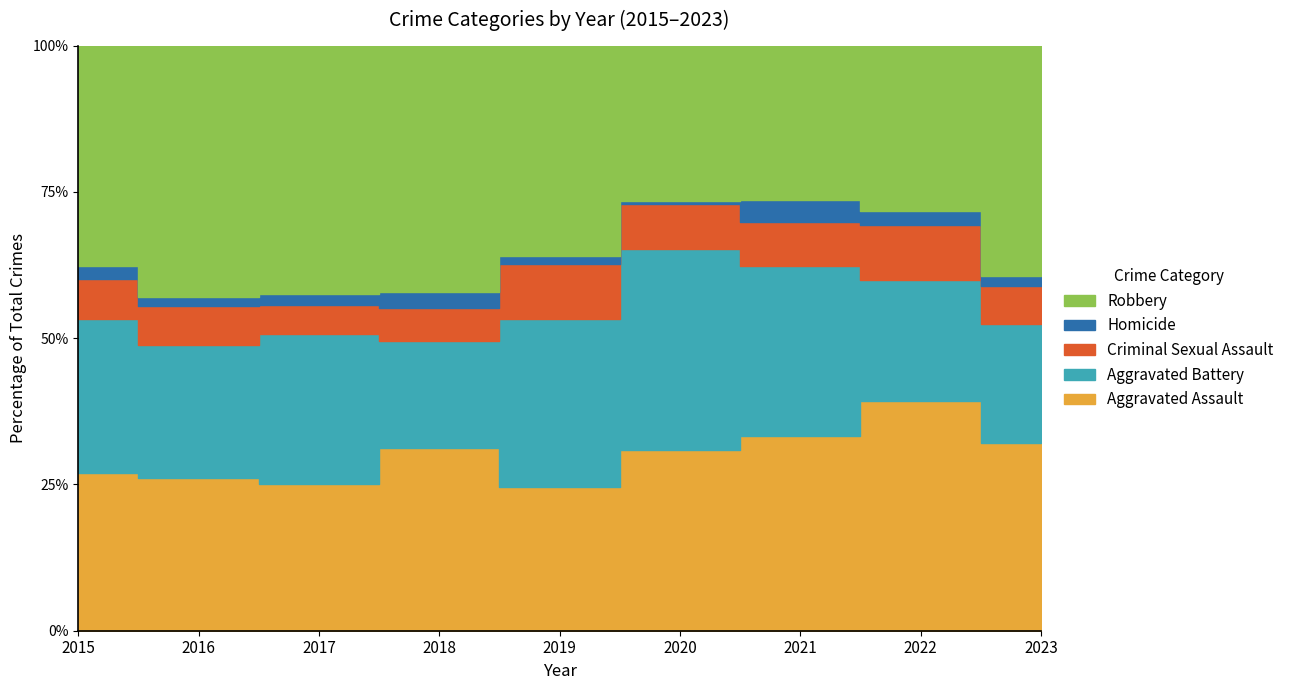

Which series has the largest total across all categories?

Robbery